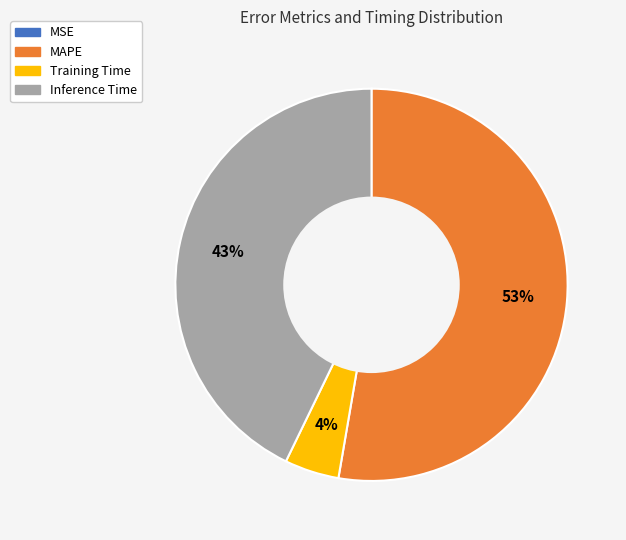

To the nearest percent, what is the average slice percentage?

25%